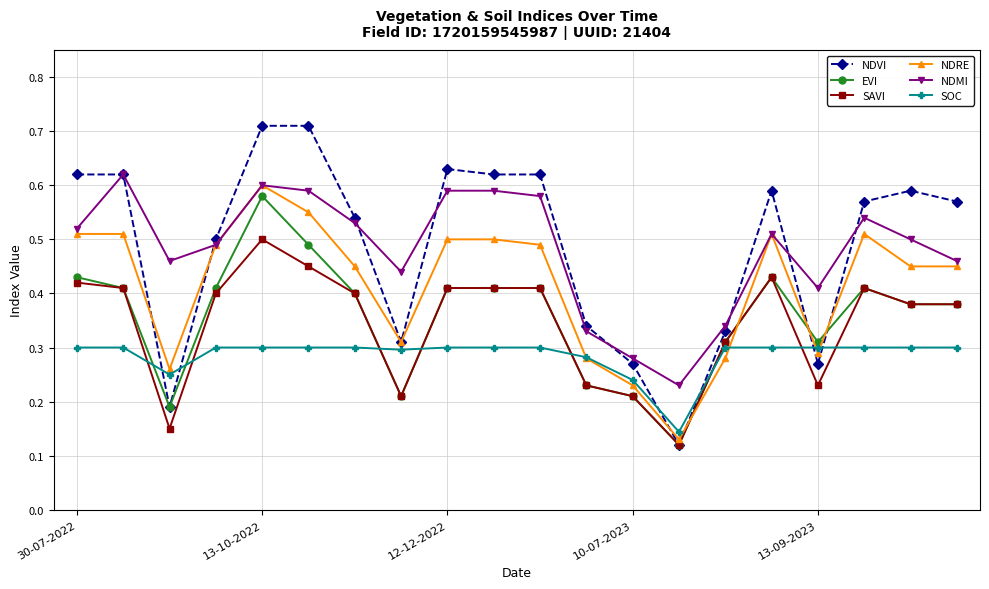

Which series ends up on top after the final intersection of NDVI and EVI?

NDVI